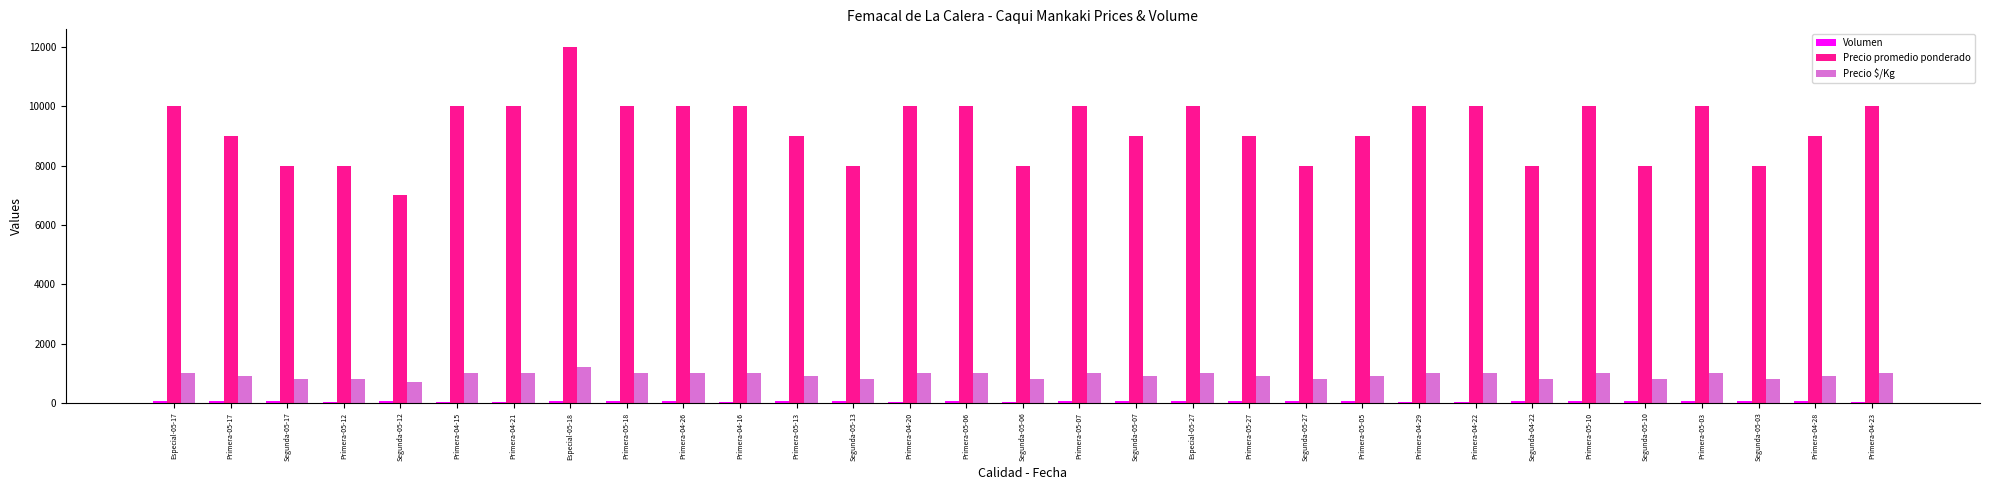

Between Especial-05-18 and Primera-05-13, which series saw the biggest shift?

Precio promedio ponderado